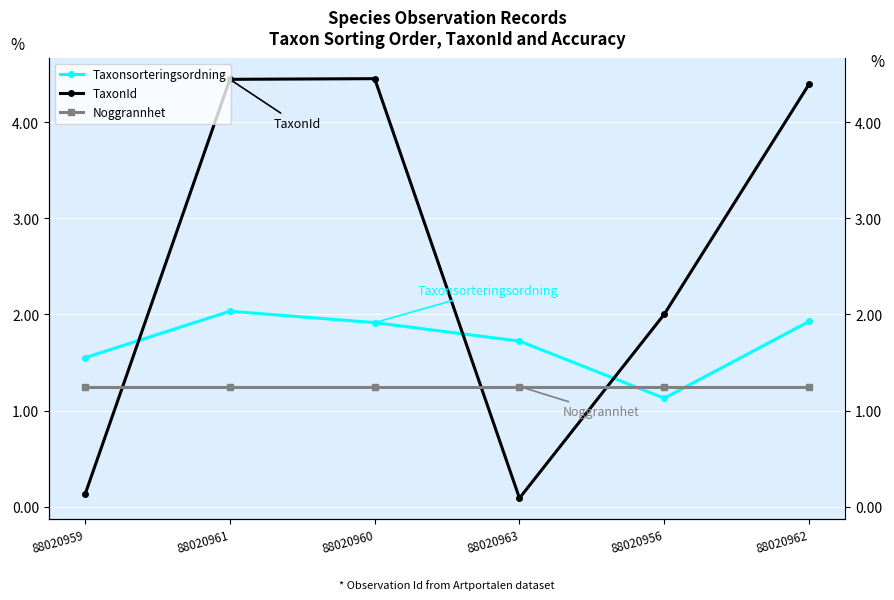

Which series has the widest spread of values?

TaxonId